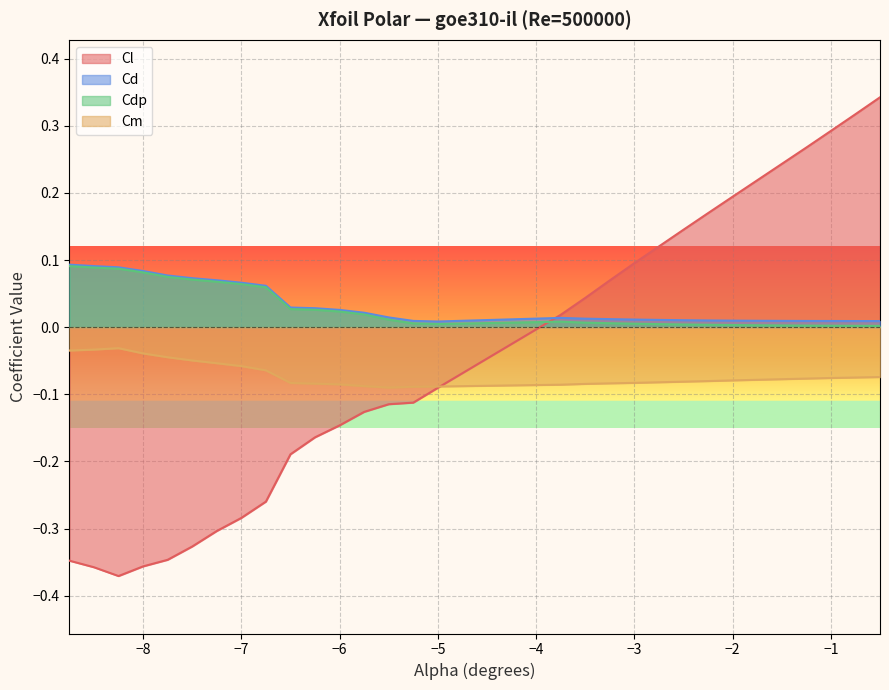

What is the difference between the second highest and second lowest values in the Cl series?

0.7